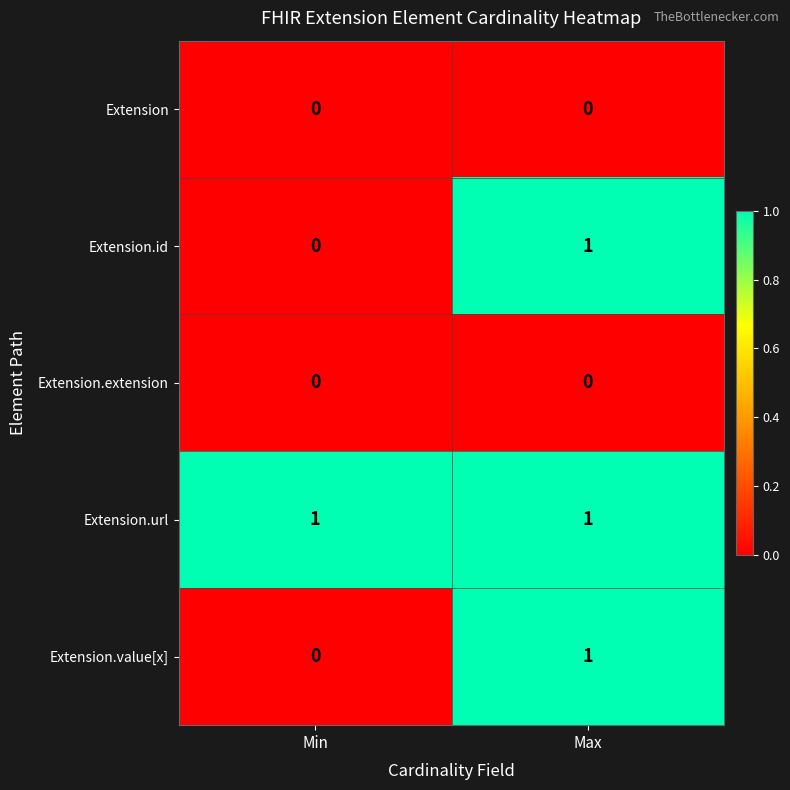

The Extension series shows 0 at Min. True or false?

True